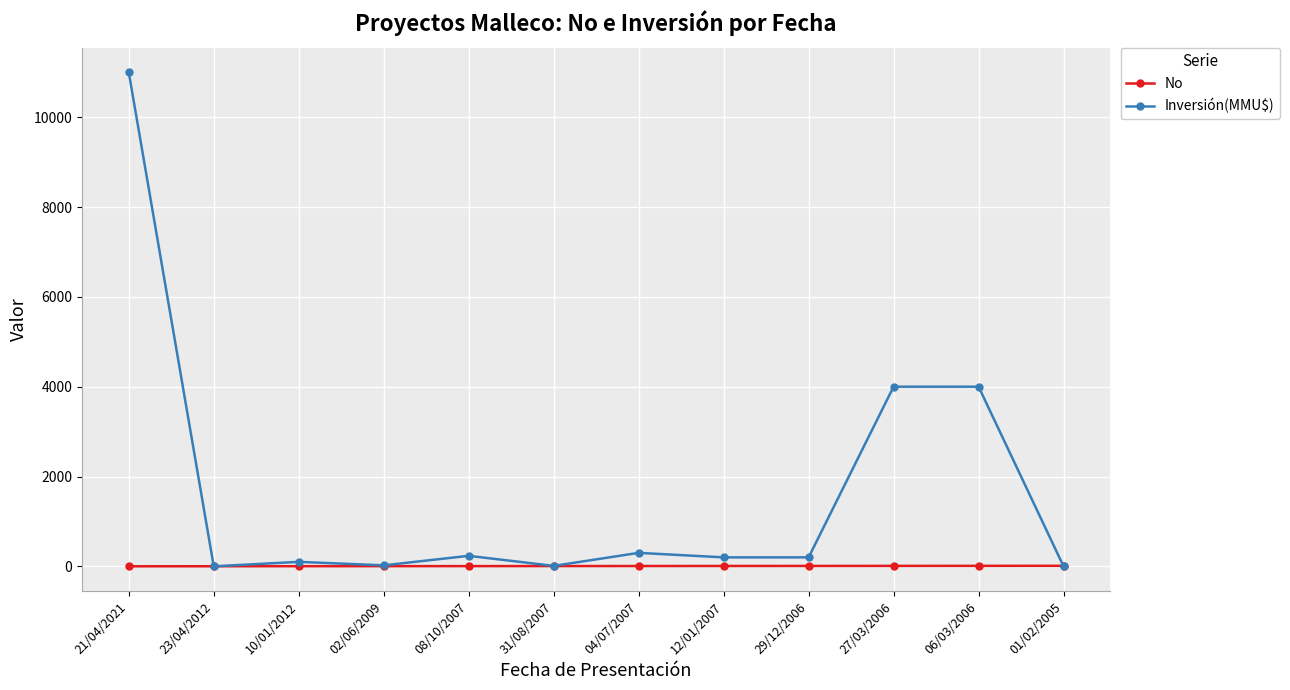

Is it true that Inversión(MMU$) equals 0 at 23/04/2012?

True